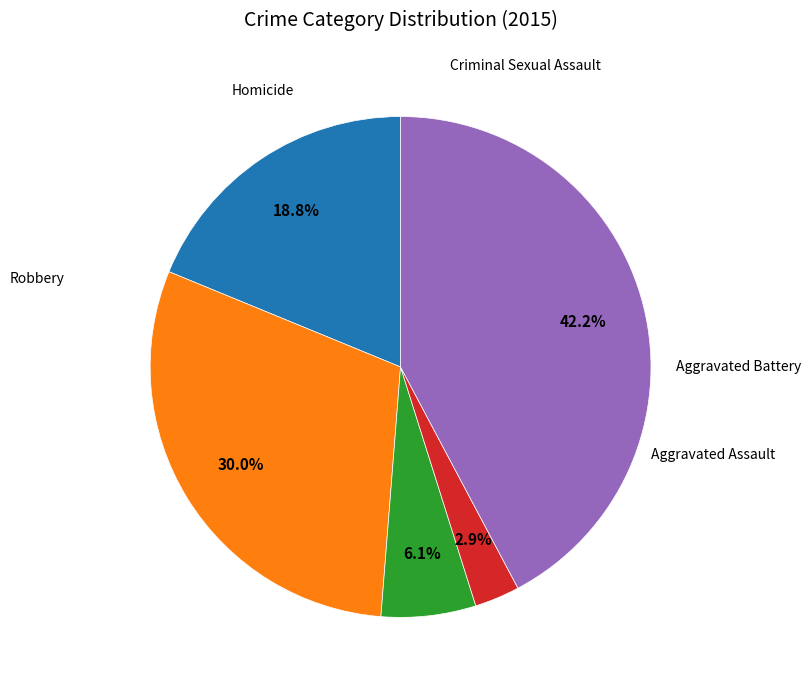

Does any single category account for the majority?

No